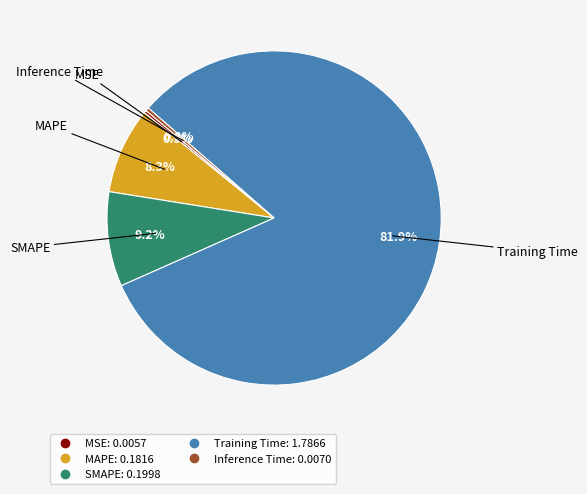

Is it true that Inference Time is 0% of the pie?

True